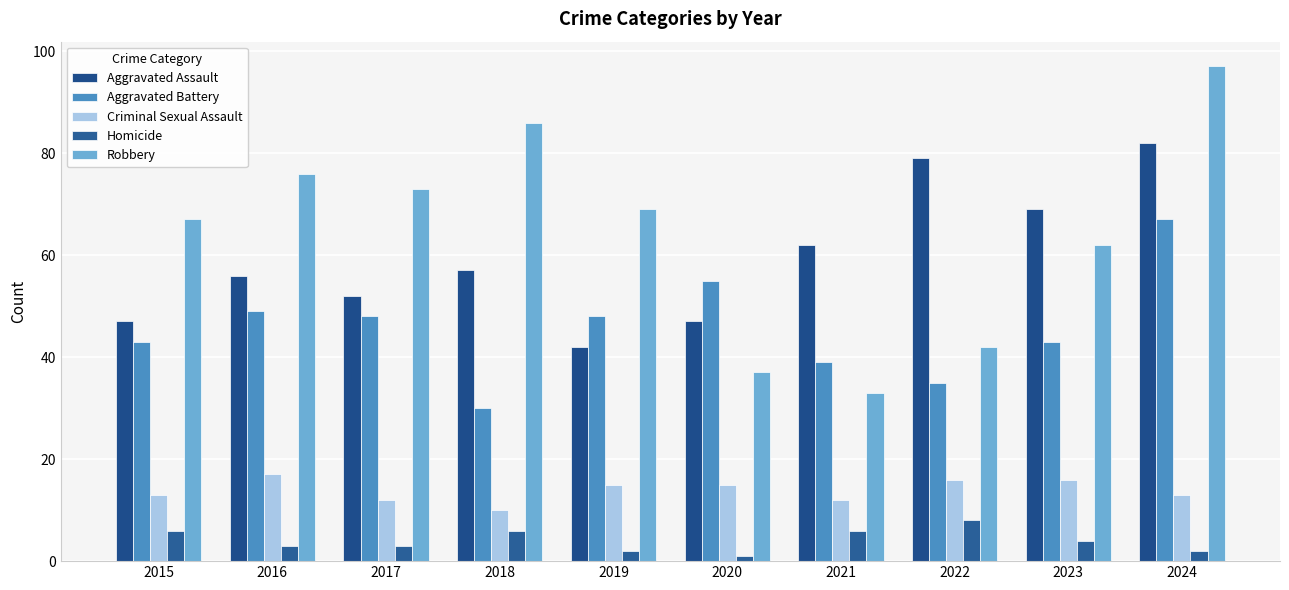

At how many categories does at least one series exceed 2?

10